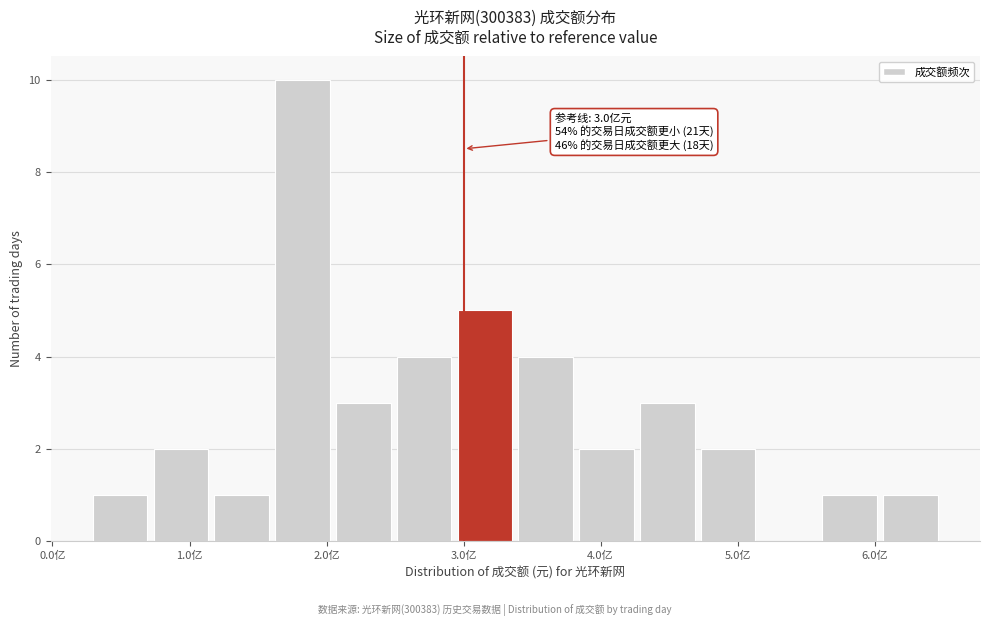

Over which range of the x-axis is the bar tallest?

1.6 to 2.0